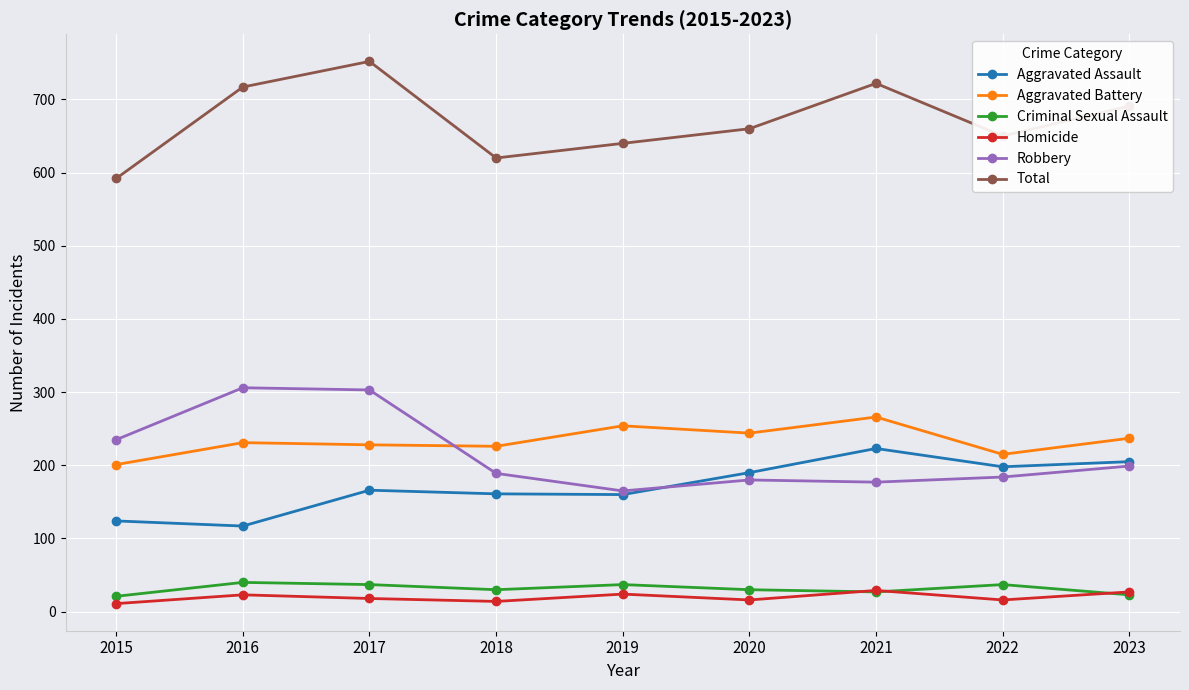

The value of Aggravated Assault at 2019 is 160. True or false?

True